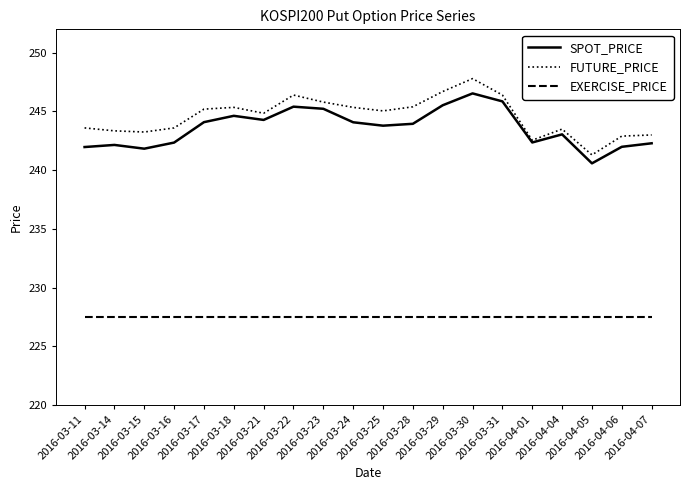

True or false: FUTURE_PRICE and EXERCISE_PRICE intersect in this chart.

False